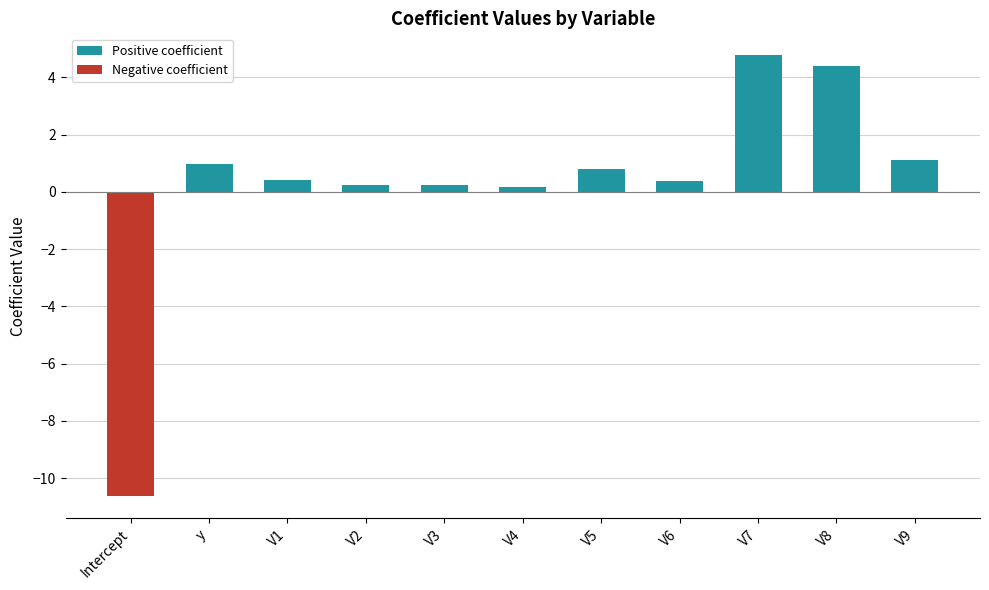

Between V4 and V5, which is larger?

V5